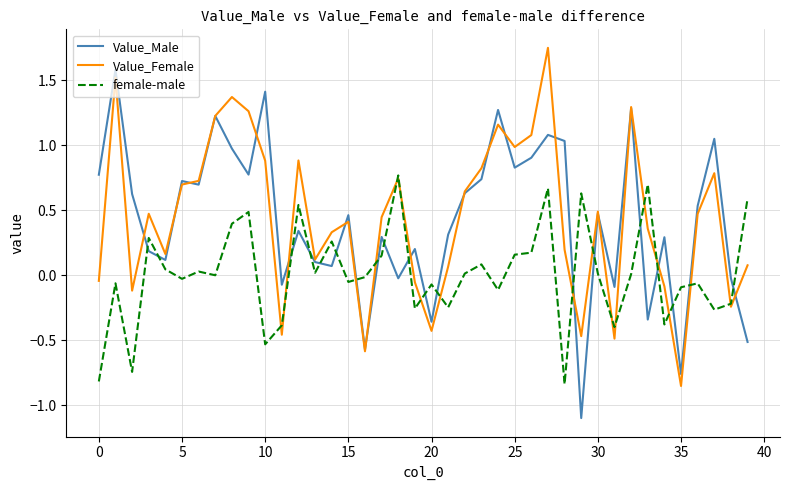

List the series in order of their peak value, highest first.

Value_Female, Value_Male, female-male